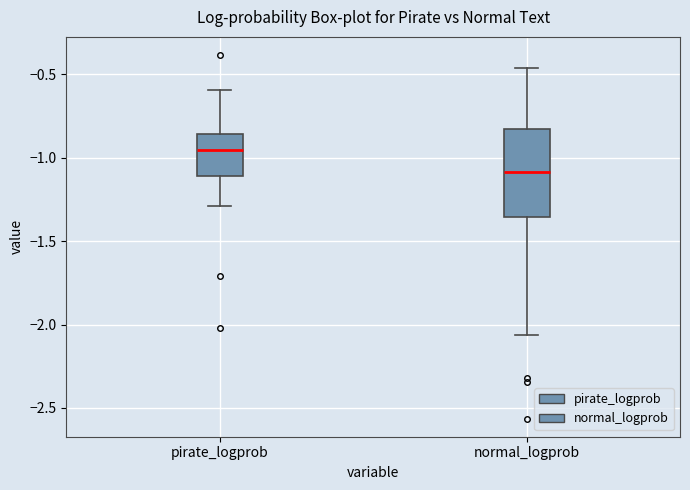

Where does the median line of the box for pirate_logprob sit on the y-axis? The values are not printed on the chart, so give them approximately, as read against the axis.

-0.95